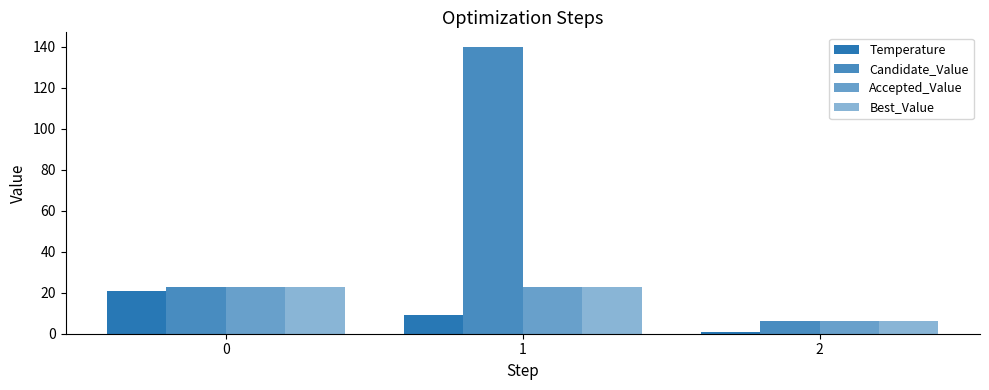

Does the chart contain stacked bars?

No